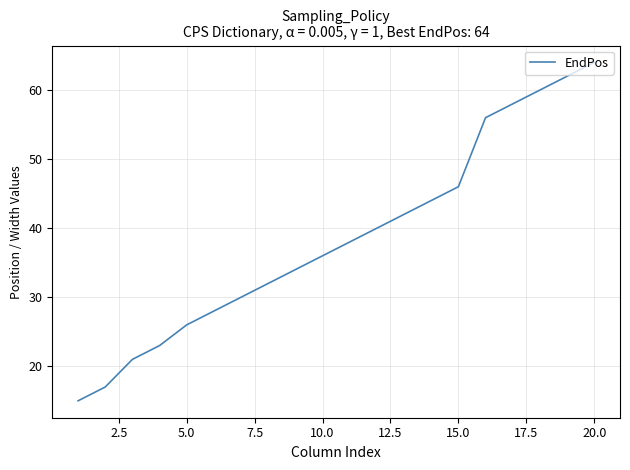

What is the difference between the maximum and minimum values?

49